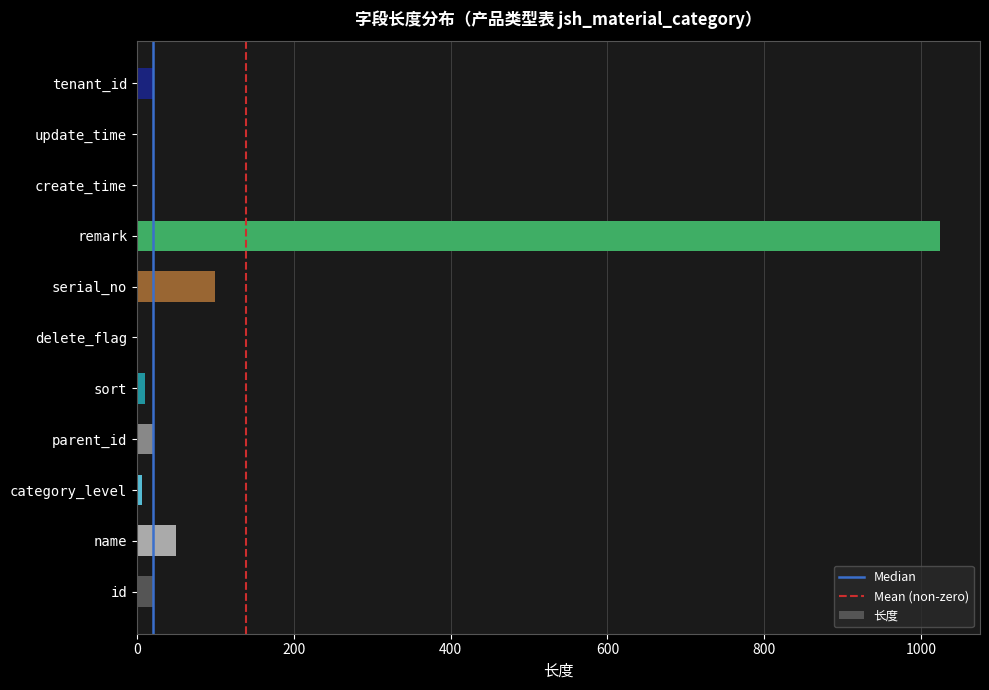

What is the difference between the values at remark and parent_id?

1004